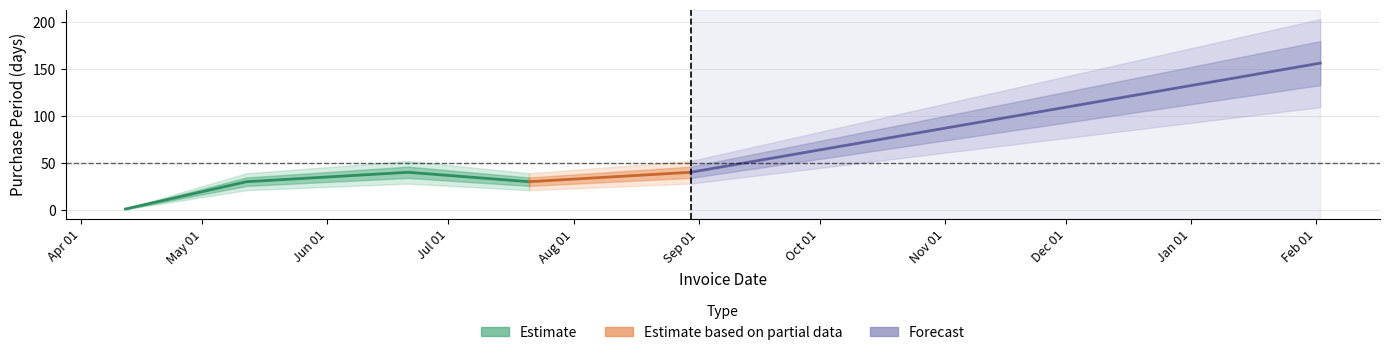

Does the chart display data point markers on the line(s)?

No